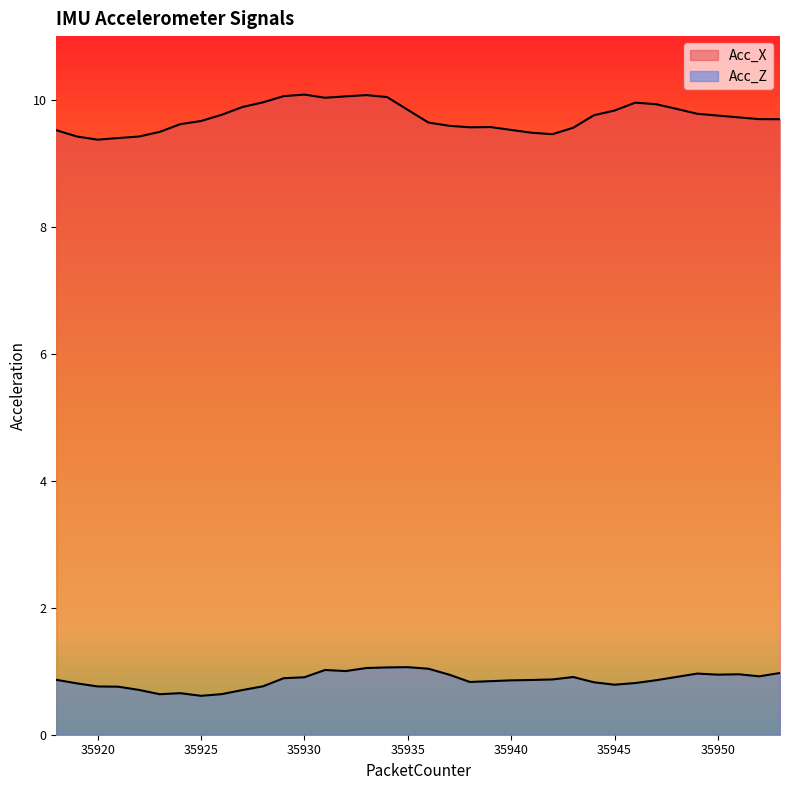

Where is the first local minimum for Acc_Z?

35923